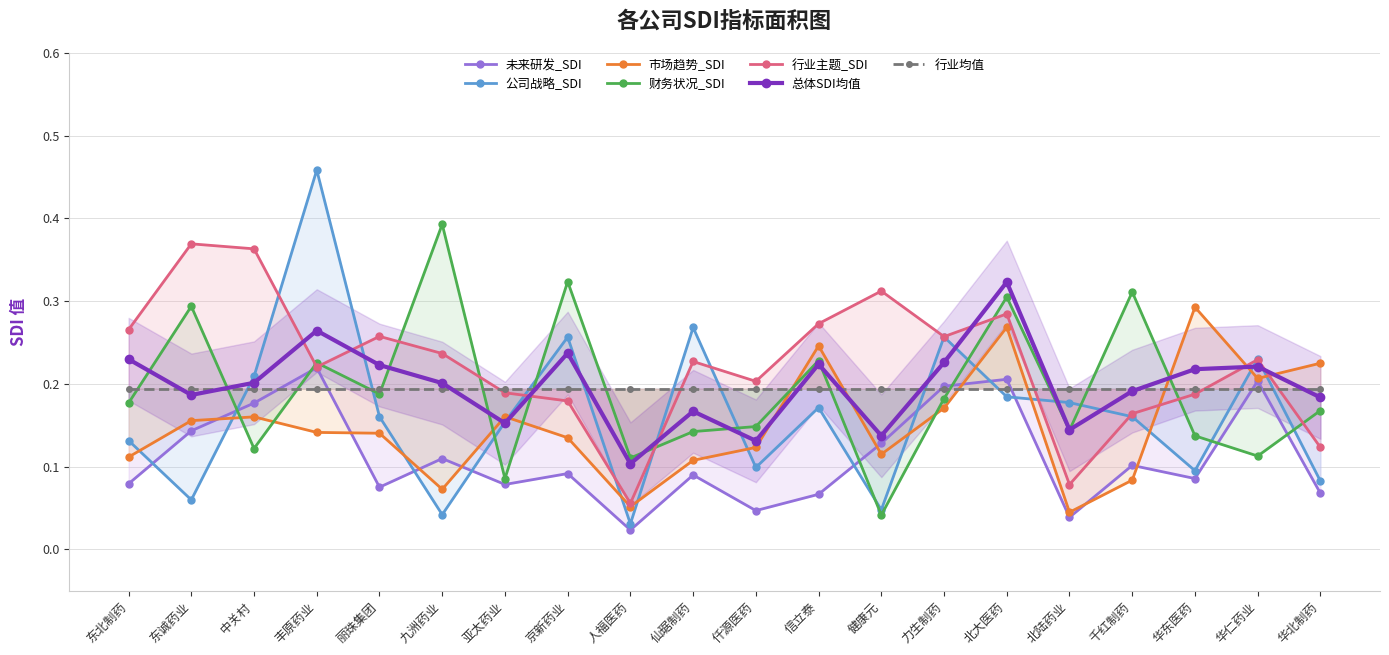

Which series has the largest range (max minus min)?

公司战略_SDI